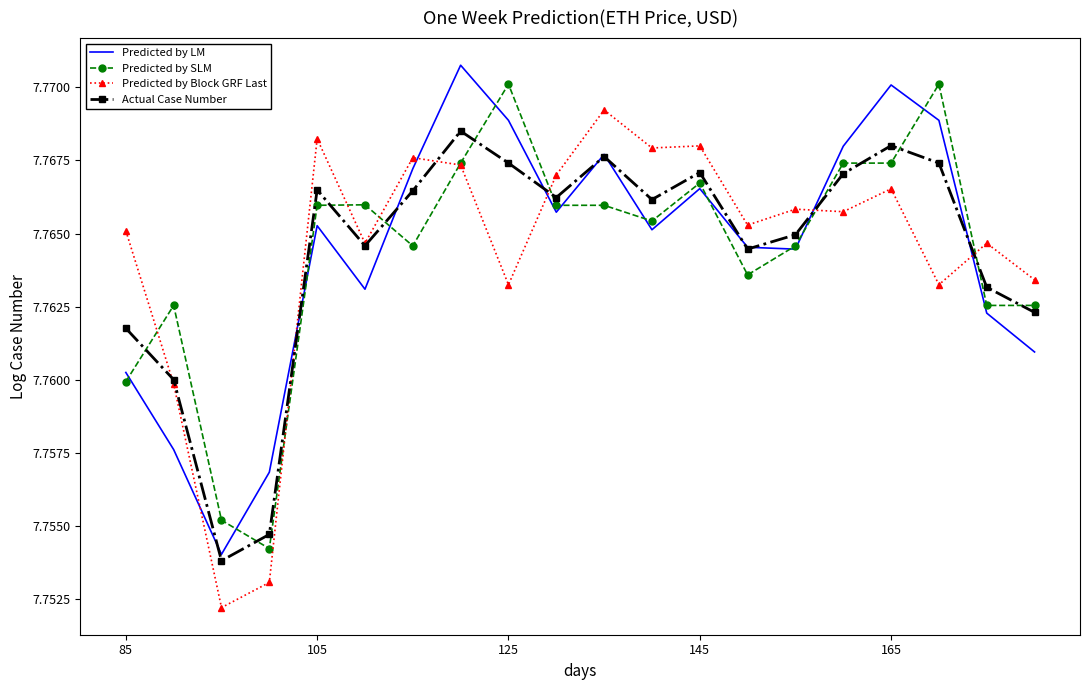

How many intersections are there between Predicted by Block GRF Last and Predicted by LM?

6